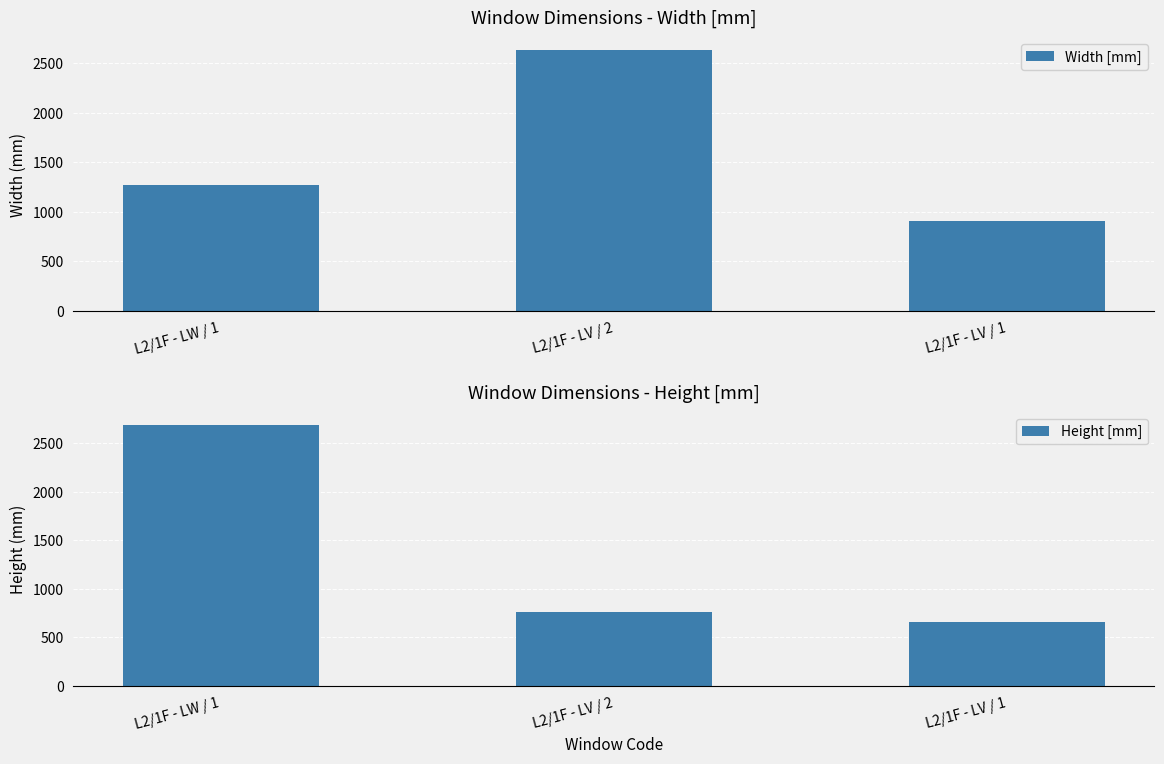

Rank the series by their maximum value, from lowest to highest.

Width [mm], Height [mm]